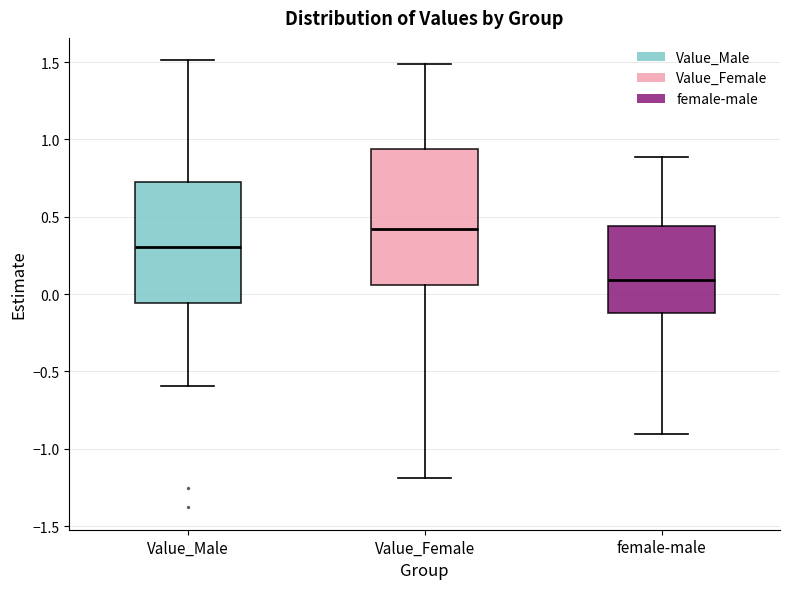

Which box has the highest median line?

Value_Female